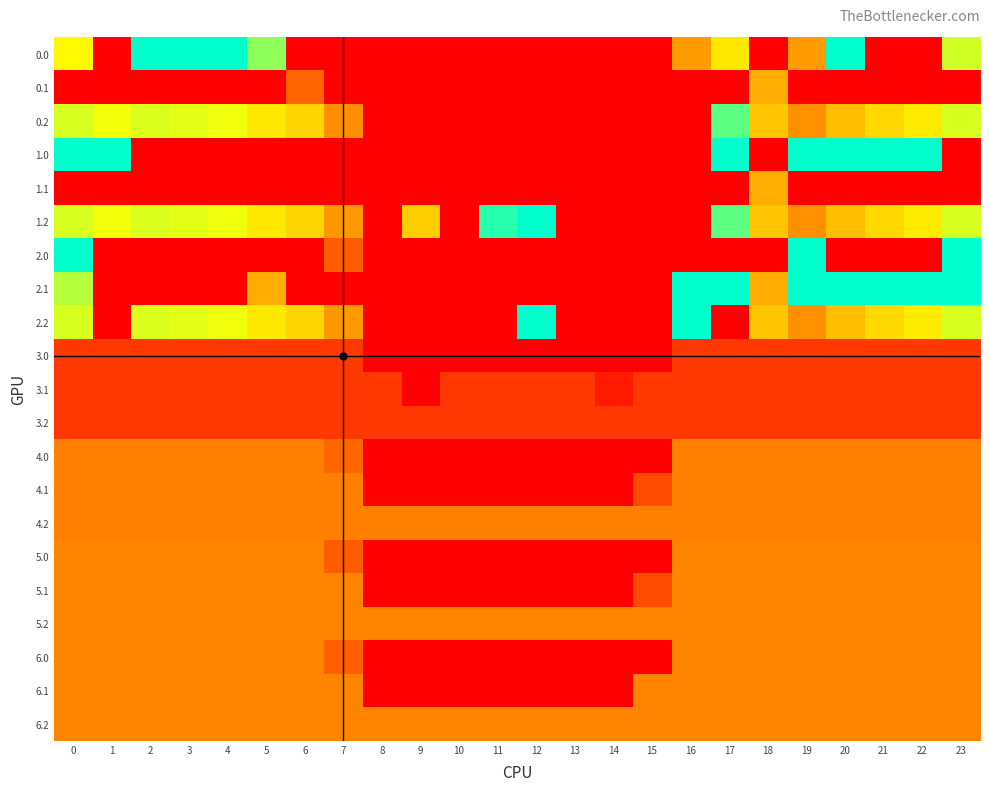

What is the spread (max minus min) of values at 14?

140.0